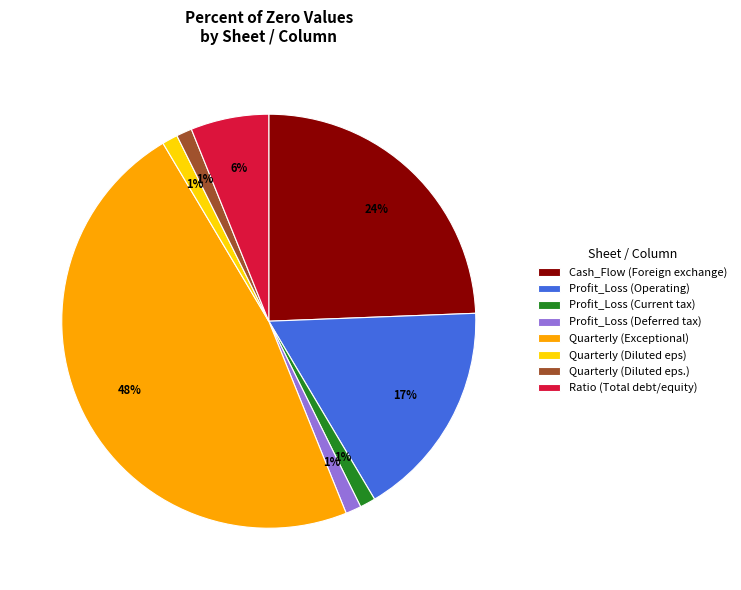

Is there any slice that represents more than half of the pie?

No